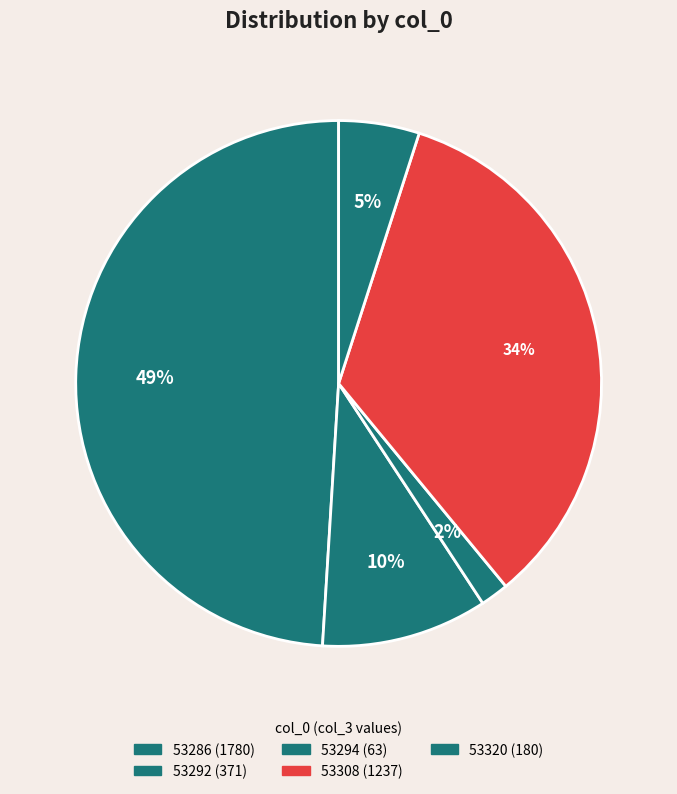

Does any single category account for the majority?

No